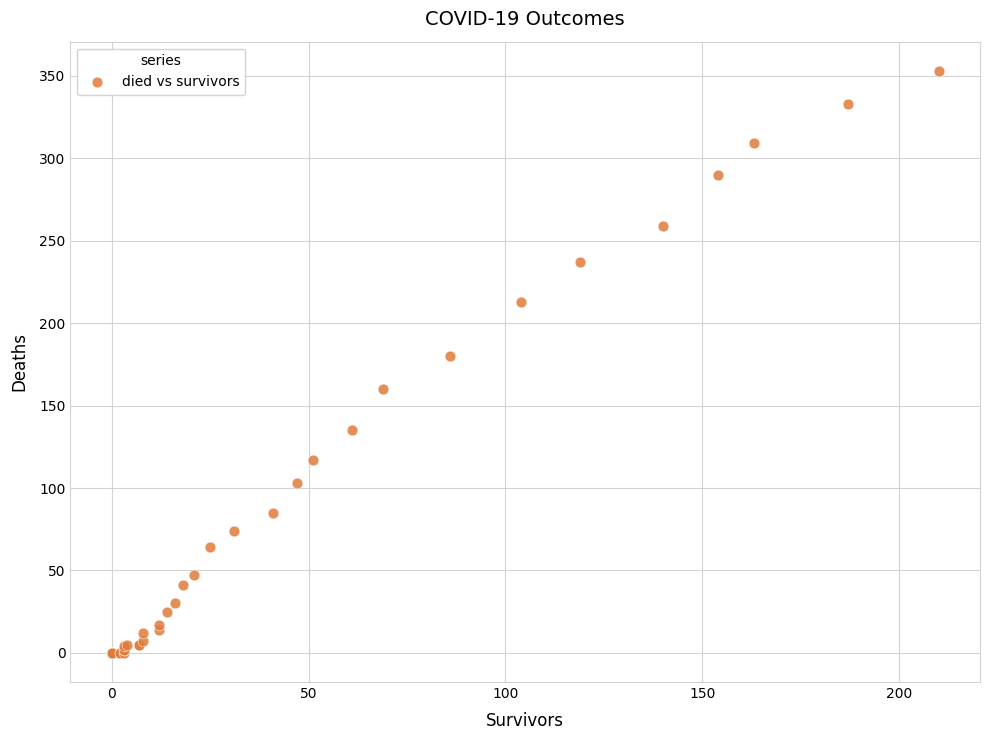

What Y value in the scatter plot is closest to 176?

180